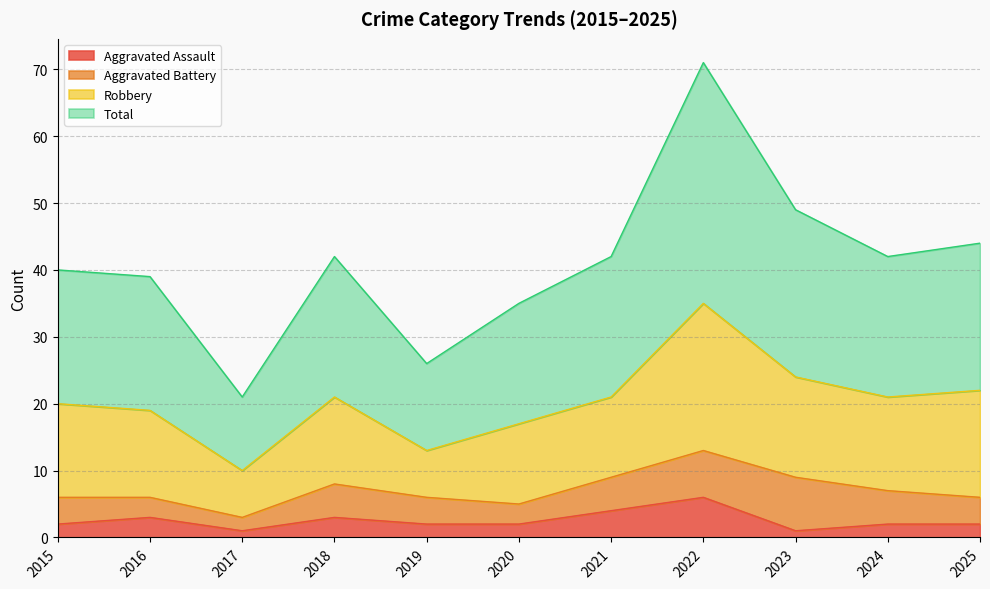

What are all the series names shown in the legend?

Aggravated Assault, Aggravated Battery, Robbery, Total